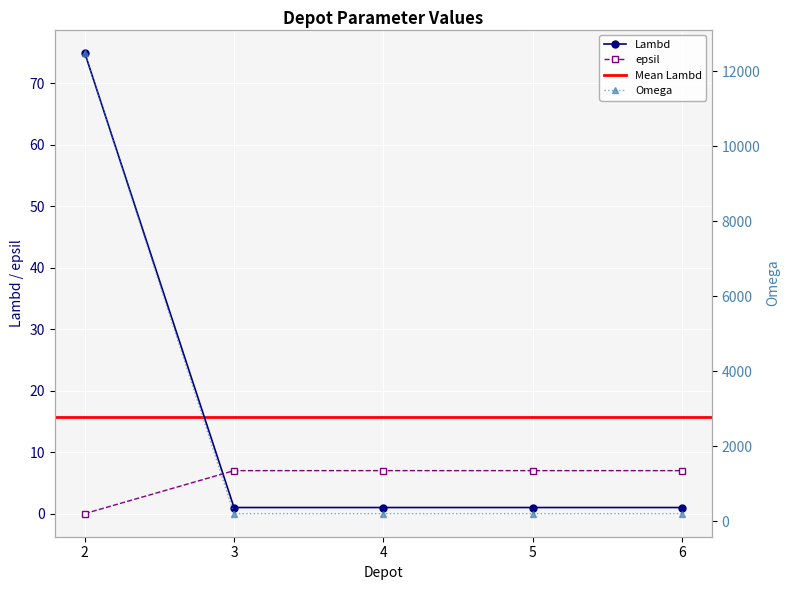

True or false: epsil has more than 1 interior local peaks.

False